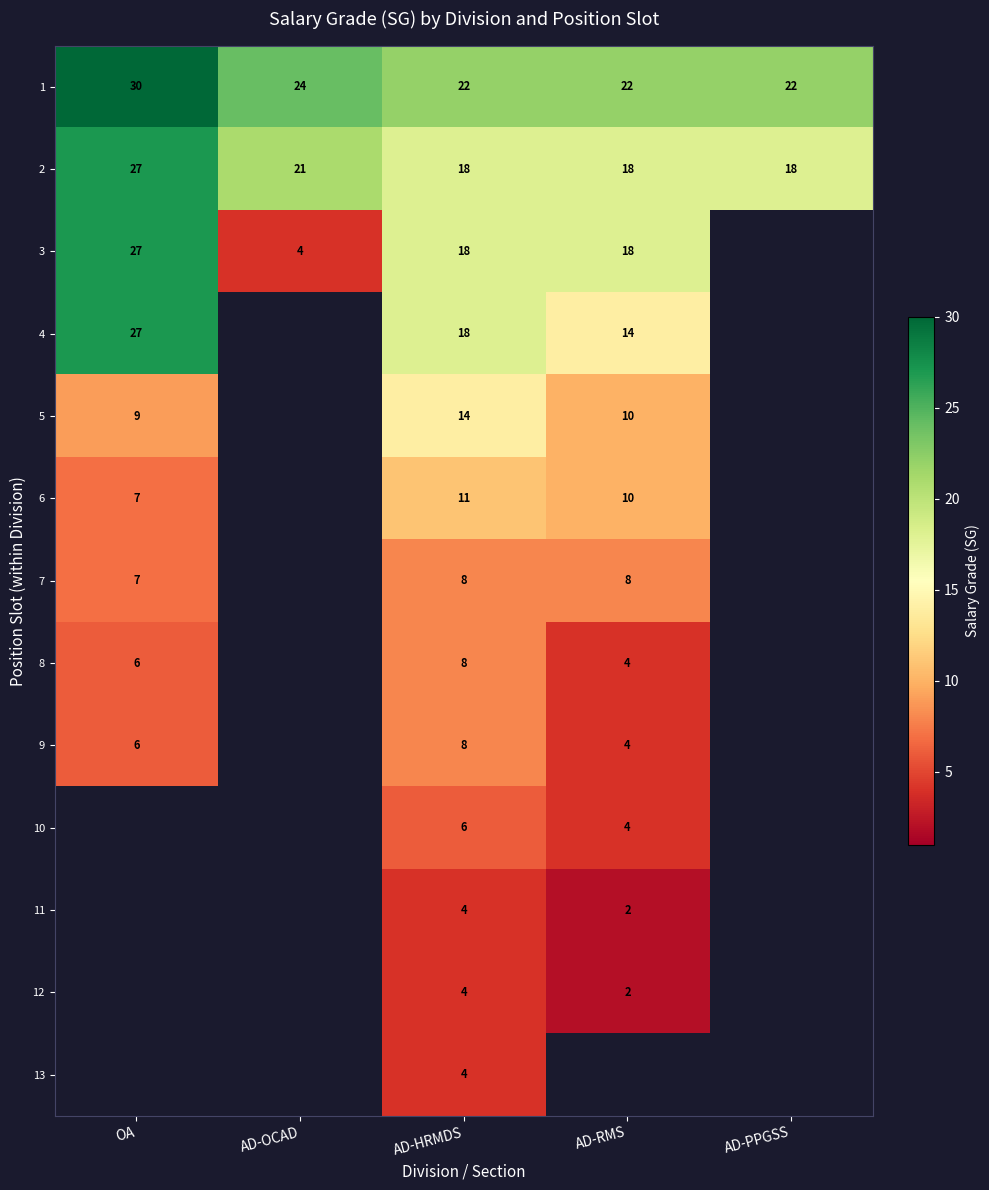

The 1 series shows 6 at AD-RMS. True or false?

False